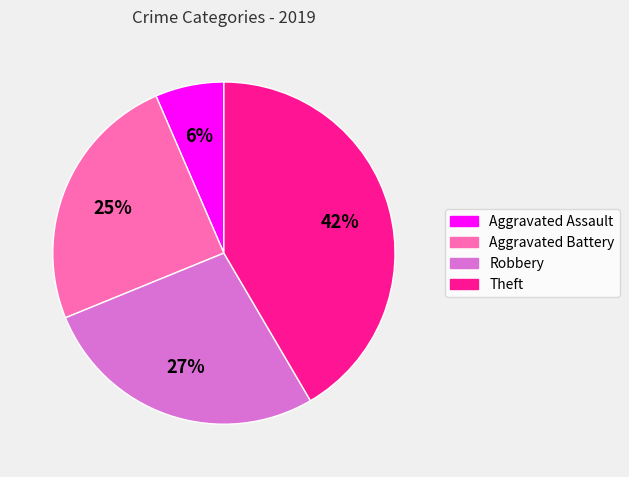

Rank the categories by value from highest to lowest.

Theft, Robbery, Aggravated Battery, Aggravated Assault